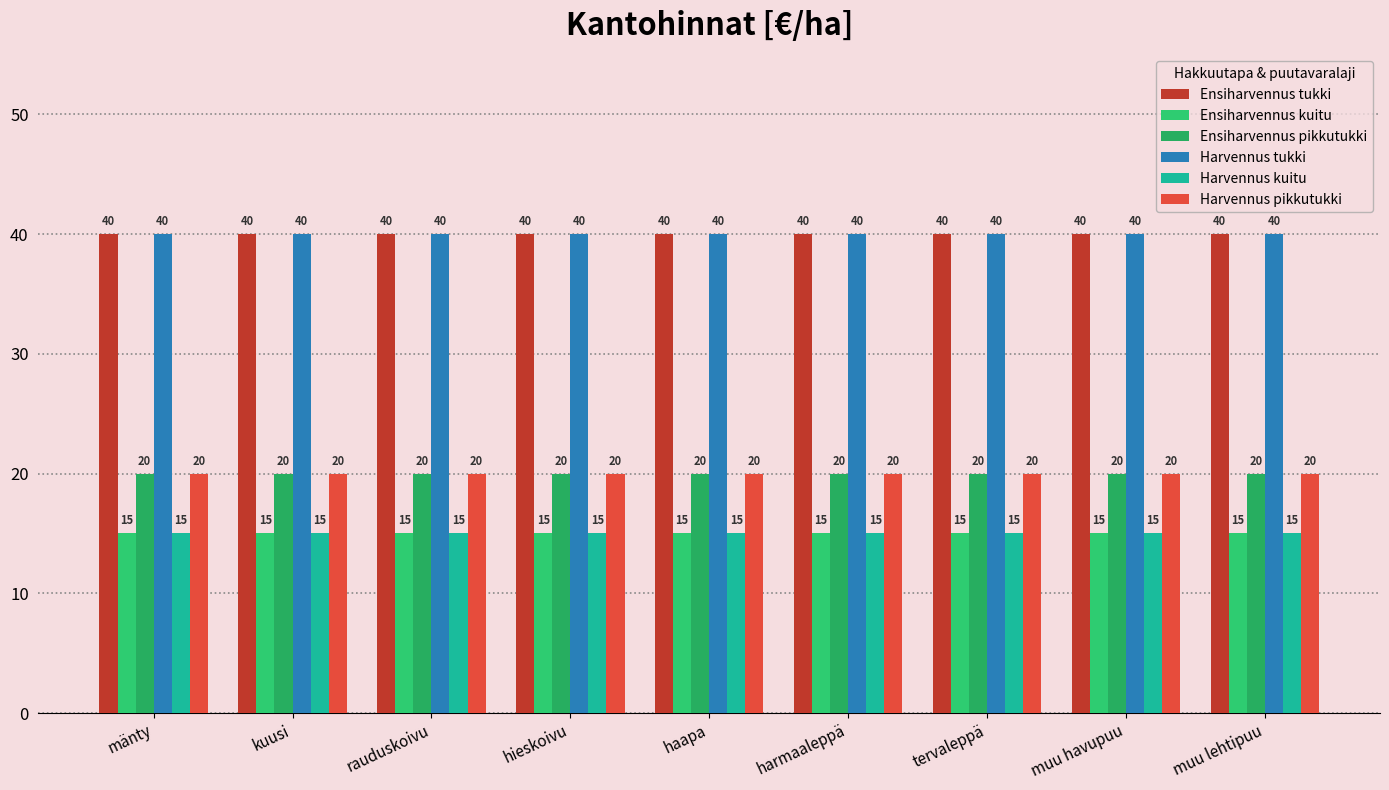

What are all the series names shown in the legend?

Ensiharvennus tukki, Ensiharvennus kuitu, Ensiharvennus pikkutukki, Harvennus tukki, Harvennus kuitu, Harvennus pikkutukki